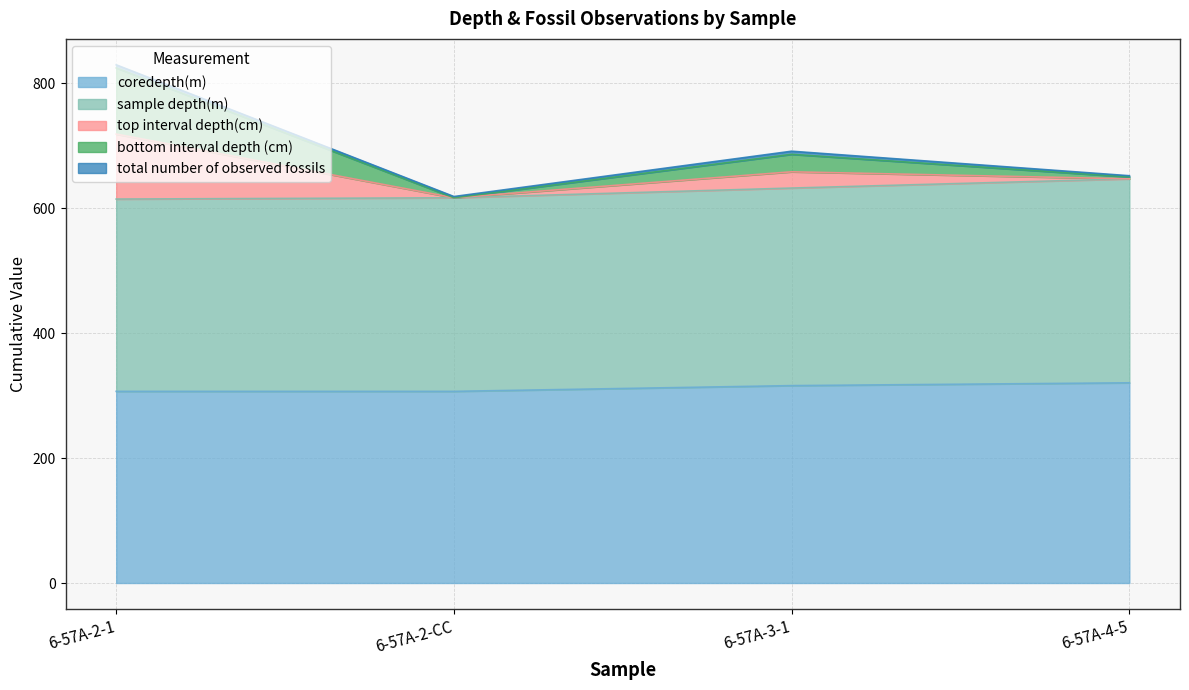

What is the highest value of the coredepth(m) series?

320.6